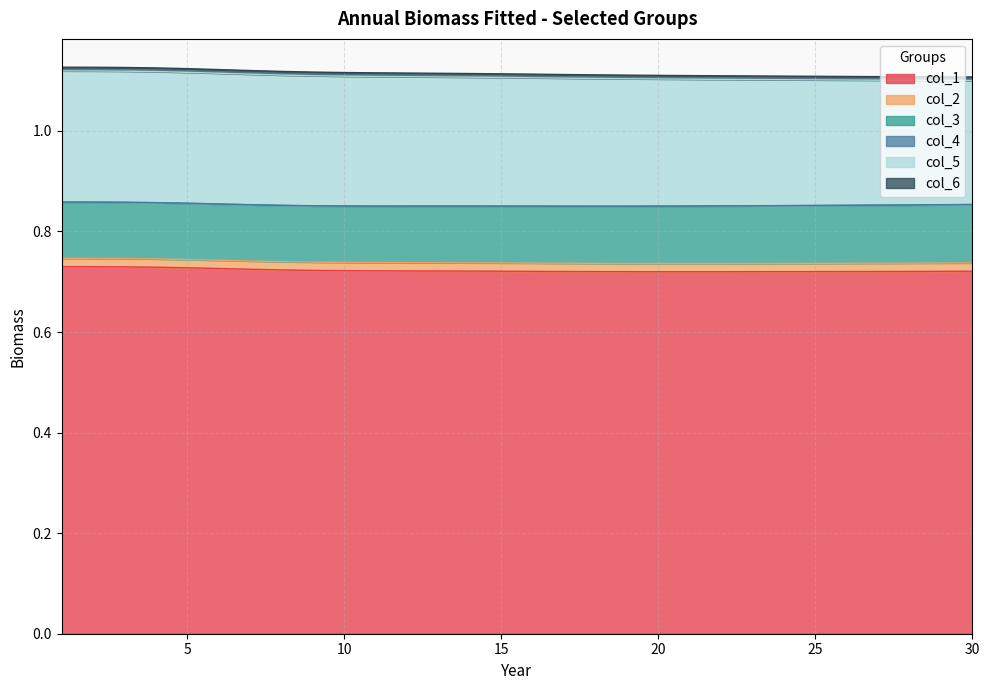

At which category does col_6 reach its first local peak?

4